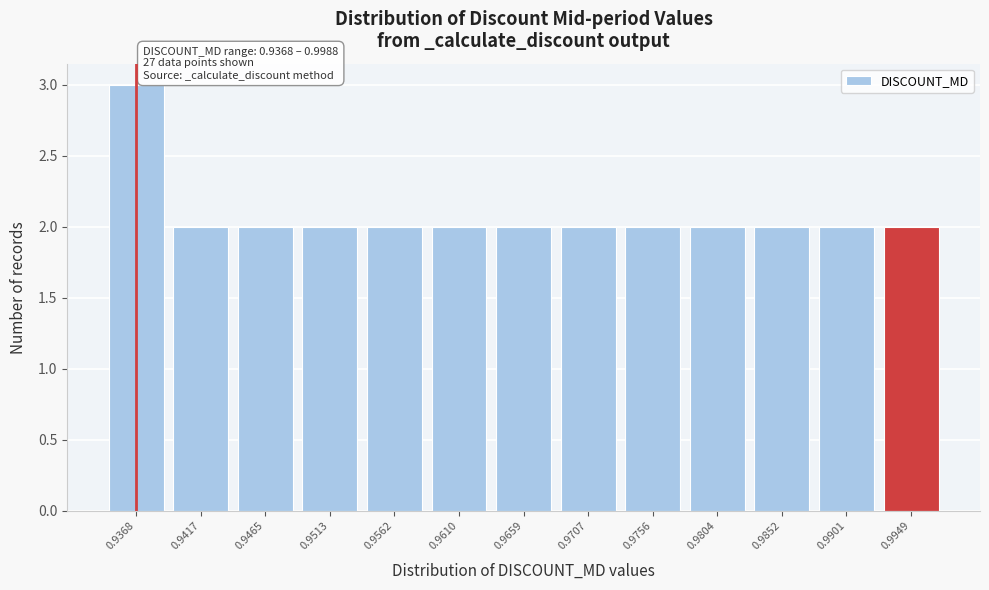

Reading right to left, what are all the values shown in this chart?

0.9949=2	0.9901=2	0.9852=2	0.9804=2	0.9756=2	0.9707=2	0.9659=2	0.9610=2	0.9562=2	0.9513=2	0.9465=2	0.9417=2	0.9368=3